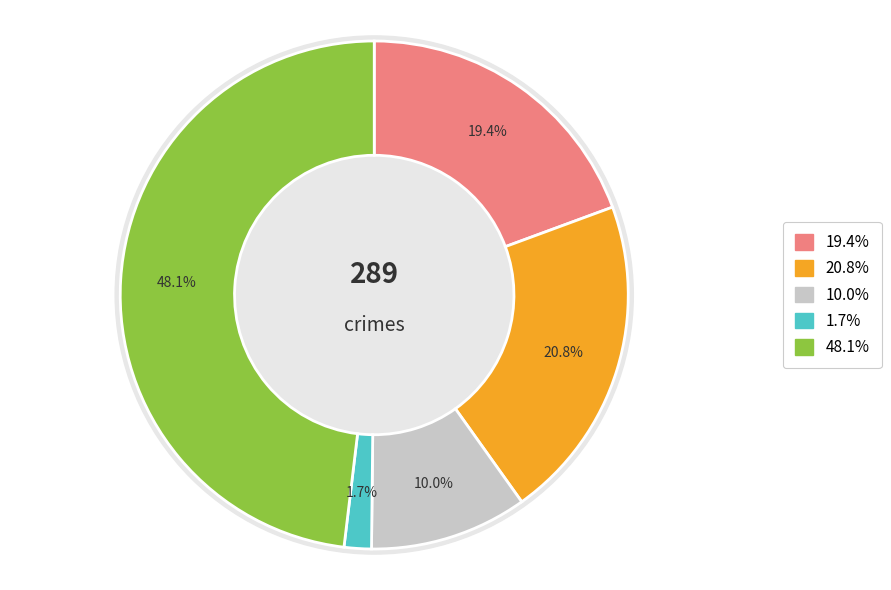

What percentage do Aggravated Assault and Homicide together represent?

21.1%